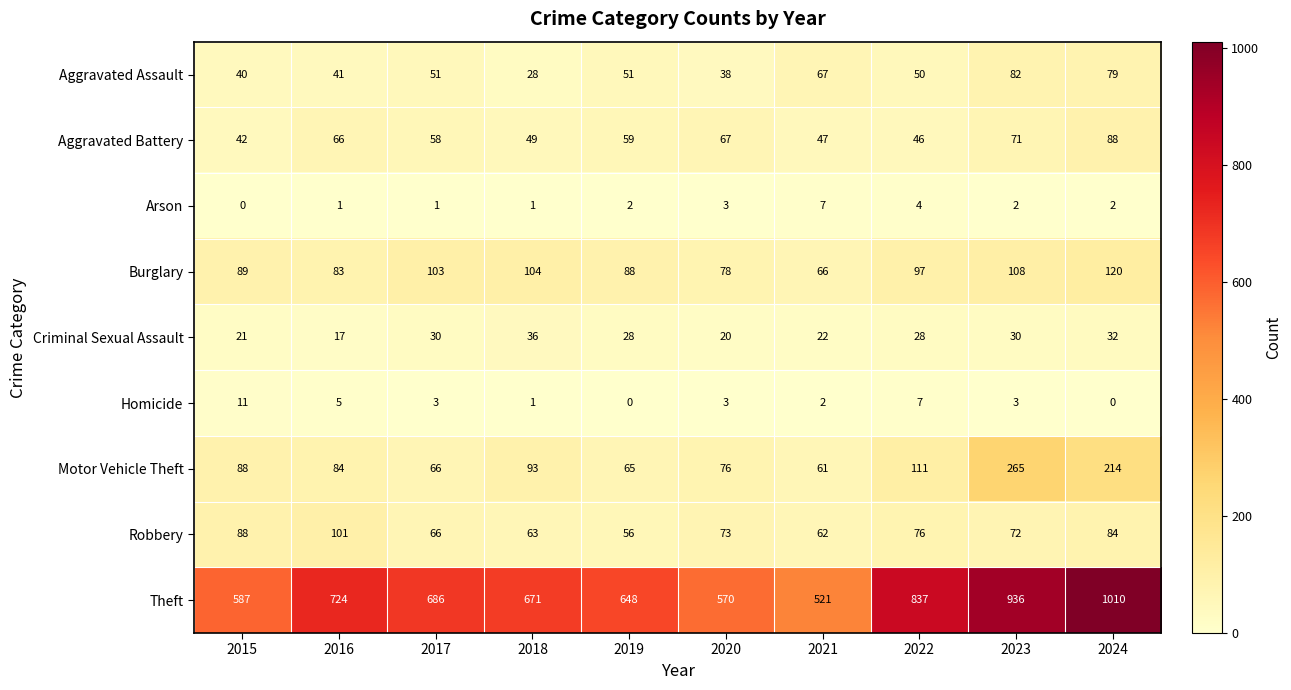

Rank the series at 2019 from lowest to highest value.

Homicide, Arson, Criminal Sexual Assault, Aggravated Assault, Robbery, Aggravated Battery, Motor Vehicle Theft, Burglary, Theft